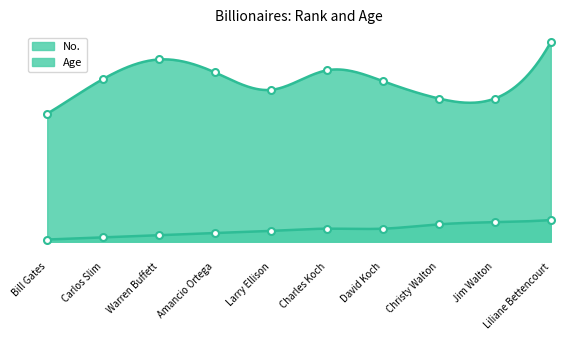

Reading right to left, extract all data points from this chart.

No.: Liliane Bettencourt=10	Jim Walton=9	Christy Walton=8	David Koch=6	Charles Koch=6	Larry Ellison=5	Amancio Ortega=4	Warren Buffett=3	Carlos Slim=2	Bill Gates=1
Age: Liliane Bettencourt=92	Jim Walton=66	Christy Walton=66	David Koch=74	Charles Koch=79	Larry Ellison=70	Amancio Ortega=78	Warren Buffett=84	Carlos Slim=75	Bill Gates=59